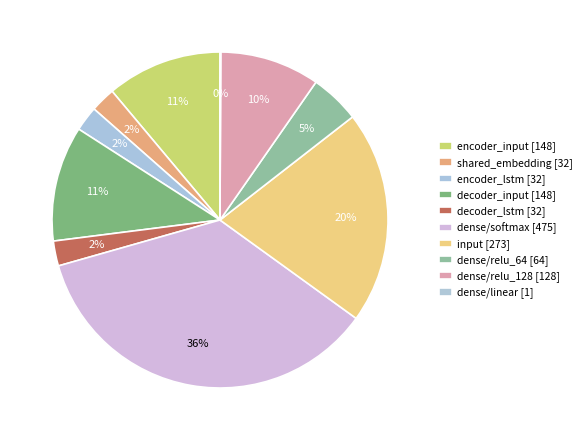

Does dense/relu_64 [64] account for over 50% of the chart?

No